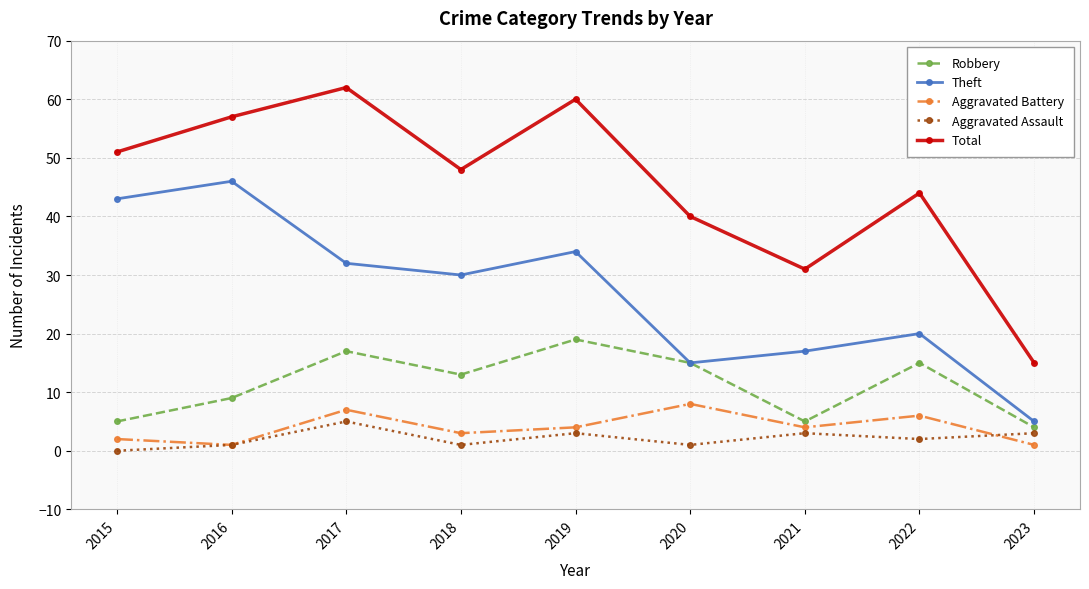

Where does the Aggravated Assault series first go above 2?

2017